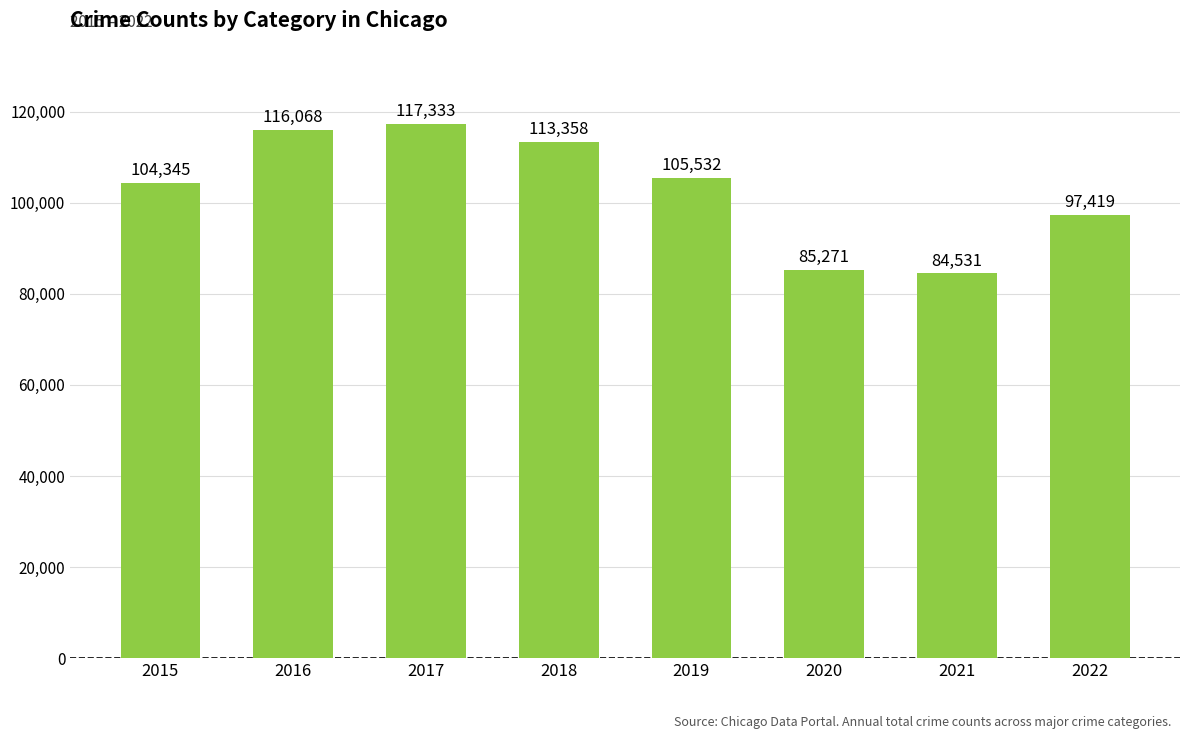

How many data points does each series have?

8